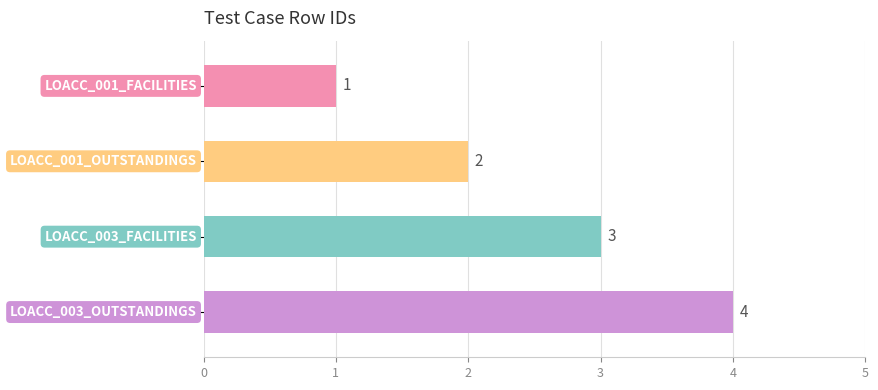

What is the value of the 4th bar from the top?

4